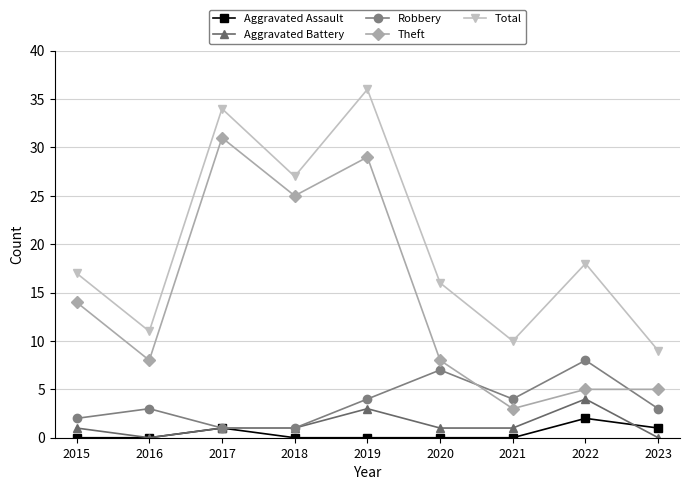

How many categories are shown in the chart?

9